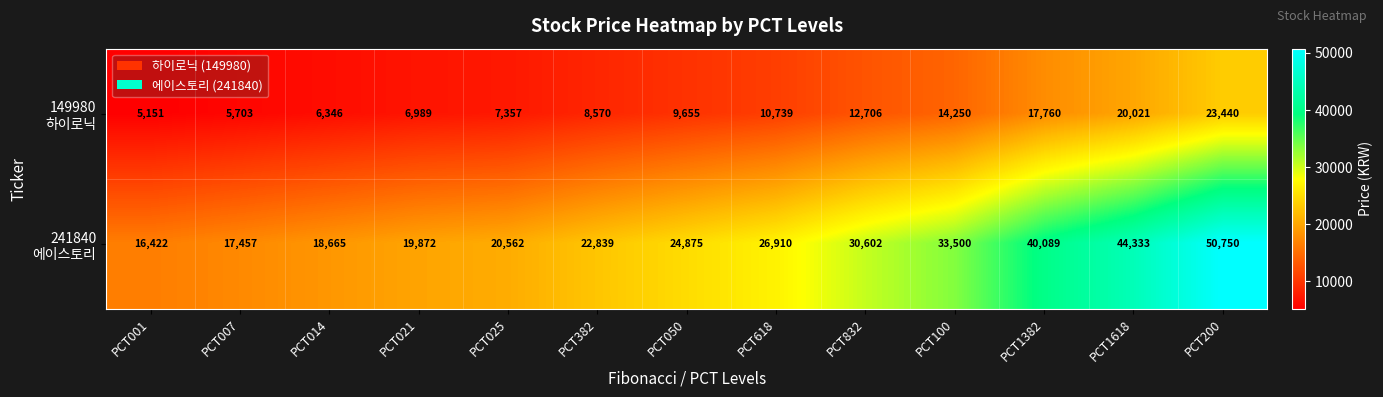

Count the number of categories in the chart.

13